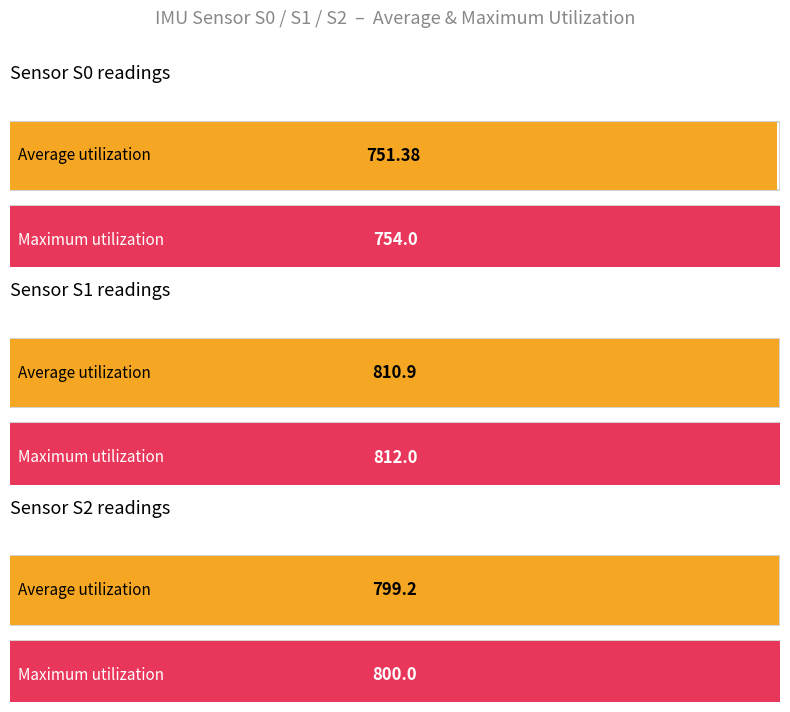

What is the spread (max minus min) of values at S2?

0.8